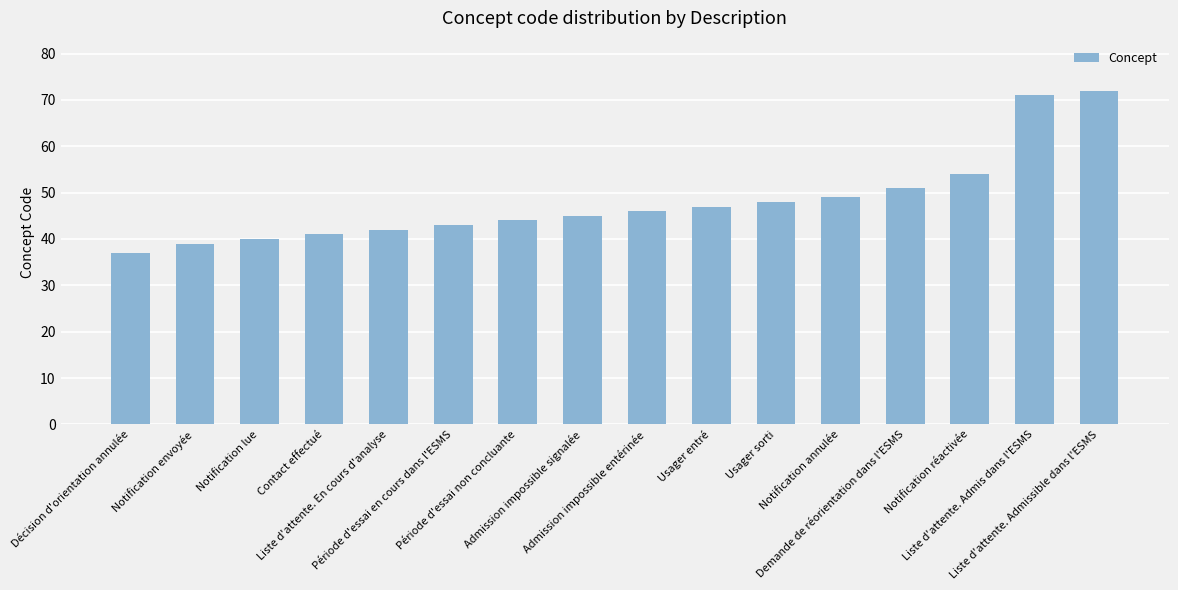

What is the value of the 14th bar from the left?

54